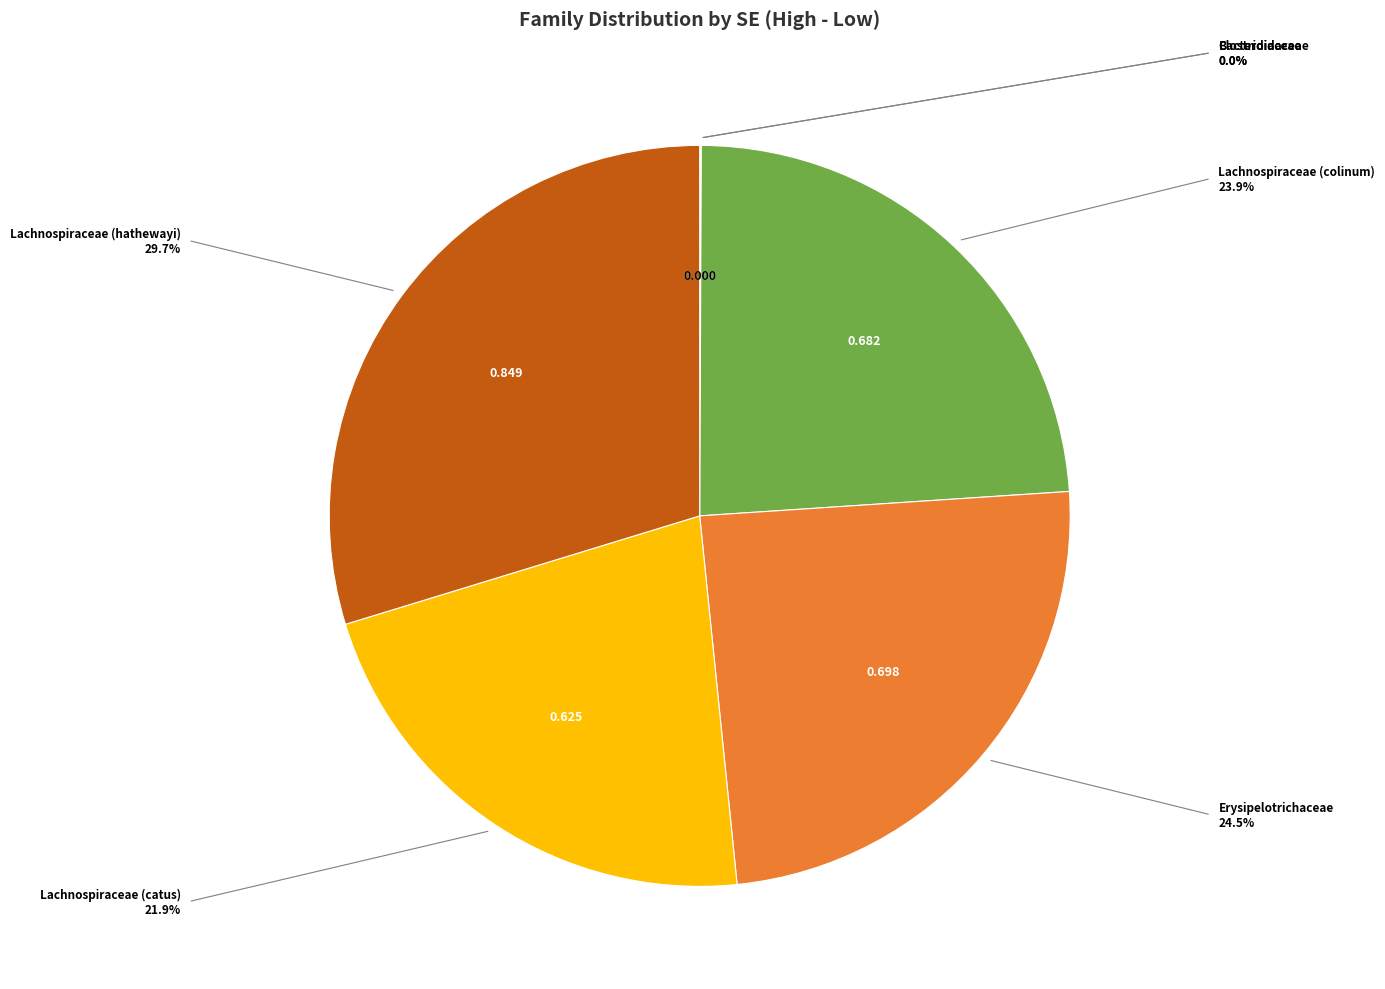

Does any single category account for the majority?

No